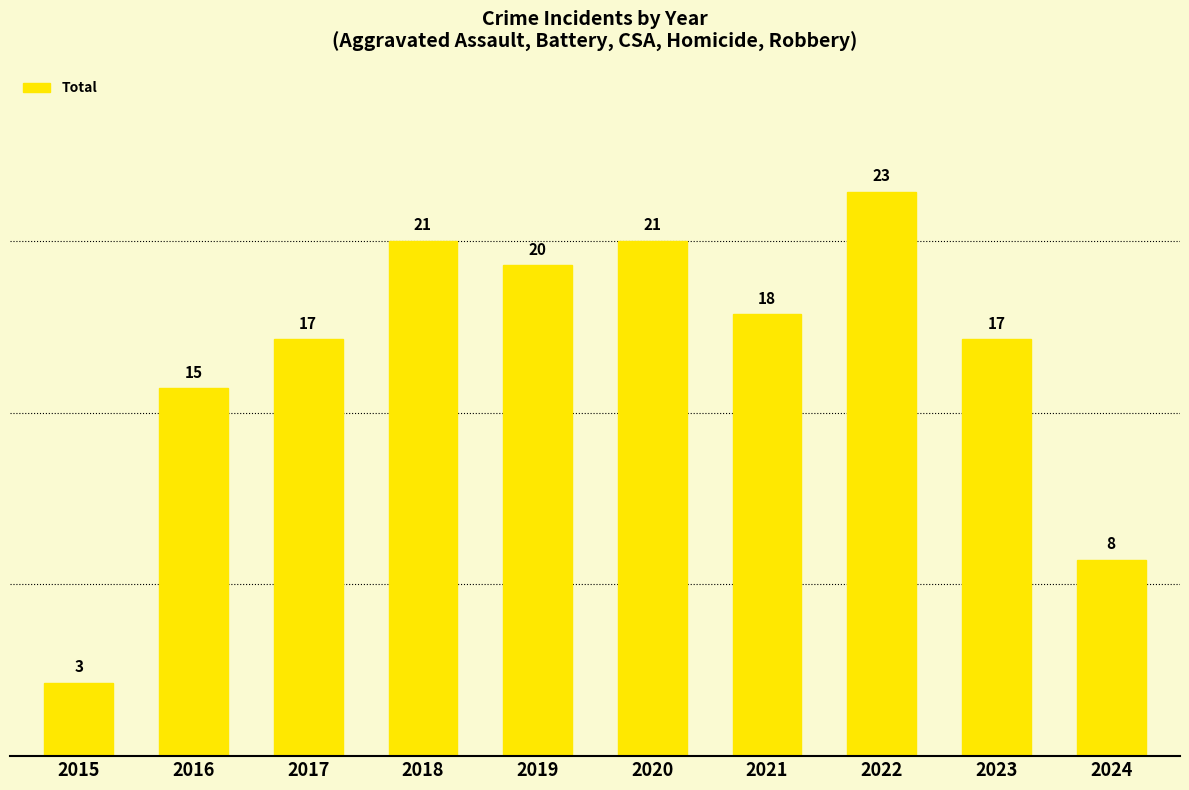

Are the bars grouped side by side (vs. stacked)?

No